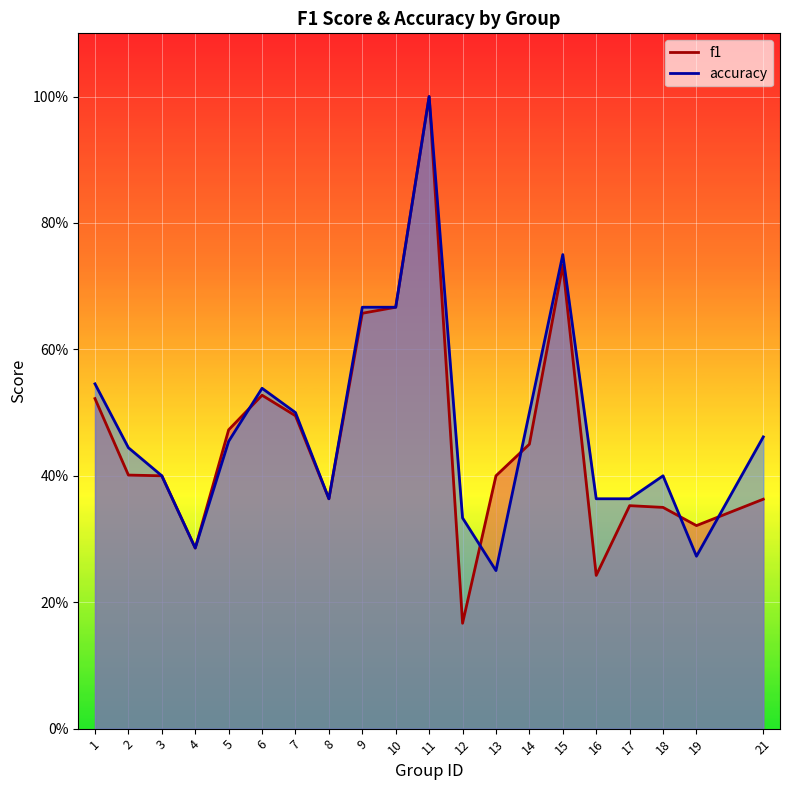

Between 16 and 19, which is larger?

19